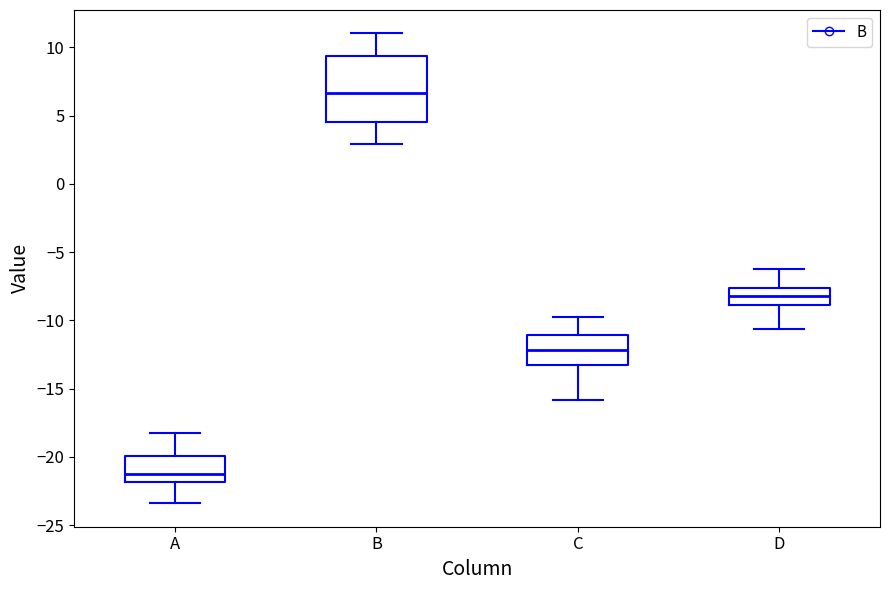

Reading left to right, read every box against the y-axis: the position of its median line, the range the box covers, and the ends of its whiskers. The values are not printed on the chart, so give them approximately, as read against the axis.

A: median -21.0, box -22.0 to -20.0, whiskers -23.5 to -18.0
B: median 6.5, box 4.5 to 9.5, whiskers 3.0 to 11.0
C: median -12.0, box -13.0 to -11.0, whiskers -16.0 to -10.0
D: median -8.0, box -9.0 to -7.5, whiskers -10.5 to -6.5